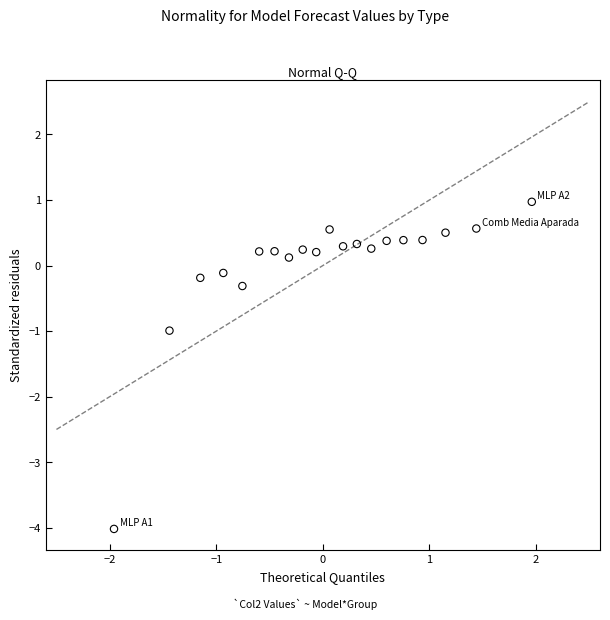

What is the range of Y values (max minus min)?

5.0